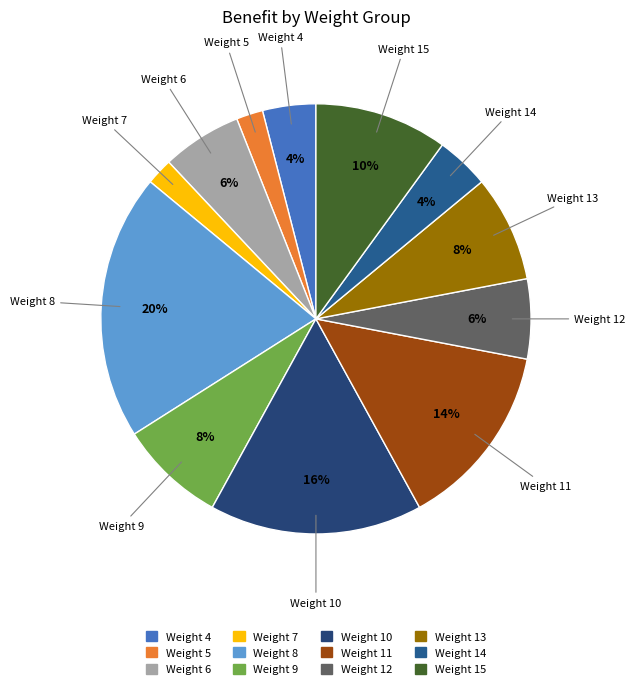

Approximately how many times larger is the value at Weight 15 compared to Weight 5?

5.0